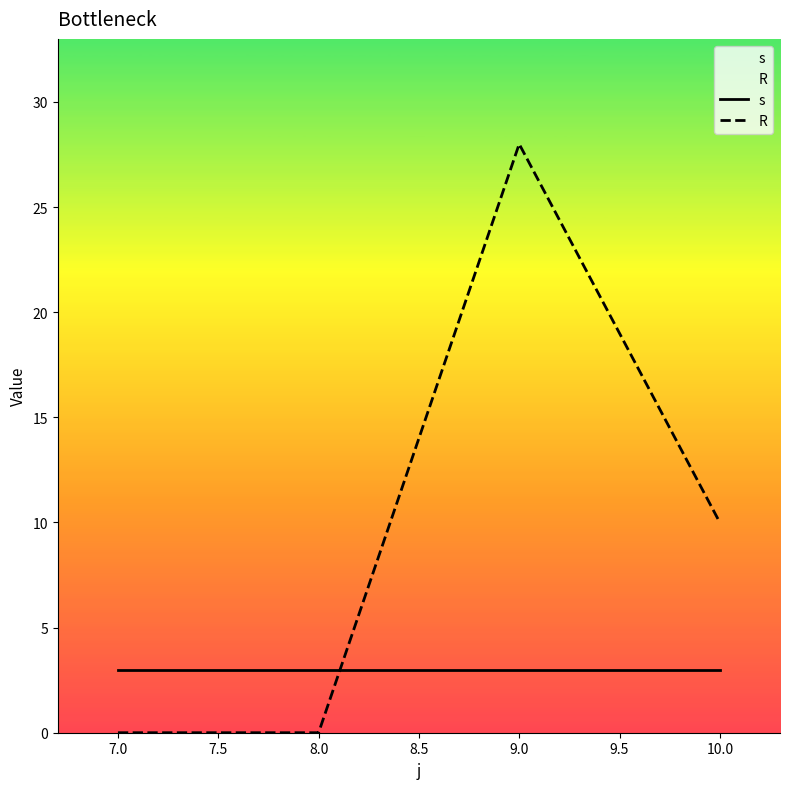

What is the total value across all series at 8.0?

3